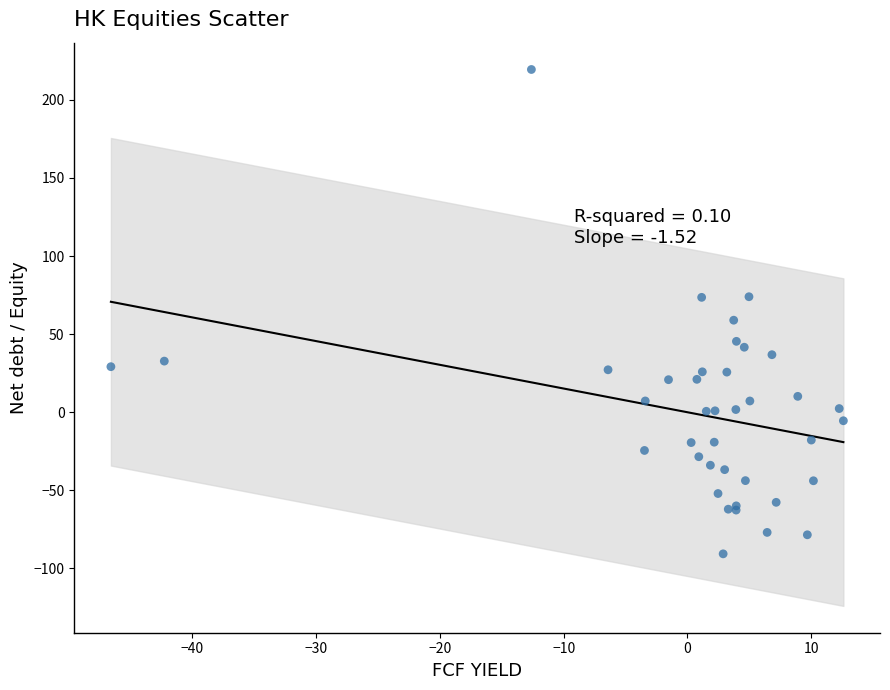

What Y value in the scatter plot is closest to 64?

58.9